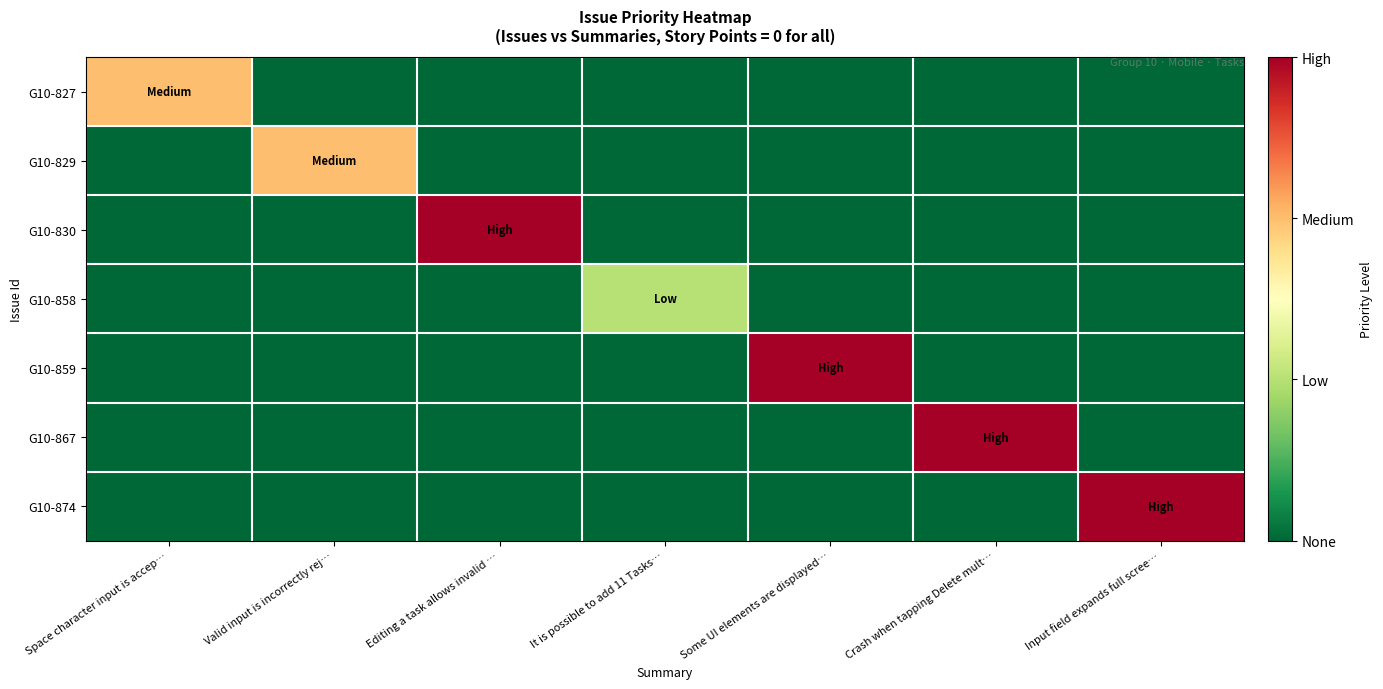

Reading right to left, list all the values displayed in this chart.

G10-827: Input field expands full scree…=0	Crash when tapping Delete mult…=0	Some UI elements are displayed…=0	It is possible to add 11 Tasks…=0	Editing a task allows invalid …=0	Valid input is incorrectly rej…=0	Space character input is accep…=2
G10-829: Input field expands full scree…=0	Crash when tapping Delete mult…=0	Some UI elements are displayed…=0	It is possible to add 11 Tasks…=0	Editing a task allows invalid …=0	Valid input is incorrectly rej…=2	Space character input is accep…=0
G10-830: Input field expands full scree…=0	Crash when tapping Delete mult…=0	Some UI elements are displayed…=0	It is possible to add 11 Tasks…=0	Editing a task allows invalid …=3	Valid input is incorrectly rej…=0	Space character input is accep…=0
G10-858: Input field expands full scree…=0	Crash when tapping Delete mult…=0	Some UI elements are displayed…=0	It is possible to add 11 Tasks…=1	Editing a task allows invalid …=0	Valid input is incorrectly rej…=0	Space character input is accep…=0
G10-859: Input field expands full scree…=0	Crash when tapping Delete mult…=0	Some UI elements are displayed…=3	It is possible to add 11 Tasks…=0	Editing a task allows invalid …=0	Valid input is incorrectly rej…=0	Space character input is accep…=0
G10-867: Input field expands full scree…=0	Crash when tapping Delete mult…=3	Some UI elements are displayed…=0	It is possible to add 11 Tasks…=0	Editing a task allows invalid …=0	Valid input is incorrectly rej…=0	Space character input is accep…=0
G10-874: Input field expands full scree…=3	Crash when tapping Delete mult…=0	Some UI elements are displayed…=0	It is possible to add 11 Tasks…=0	Editing a task allows invalid …=0	Valid input is incorrectly rej…=0	Space character input is accep…=0